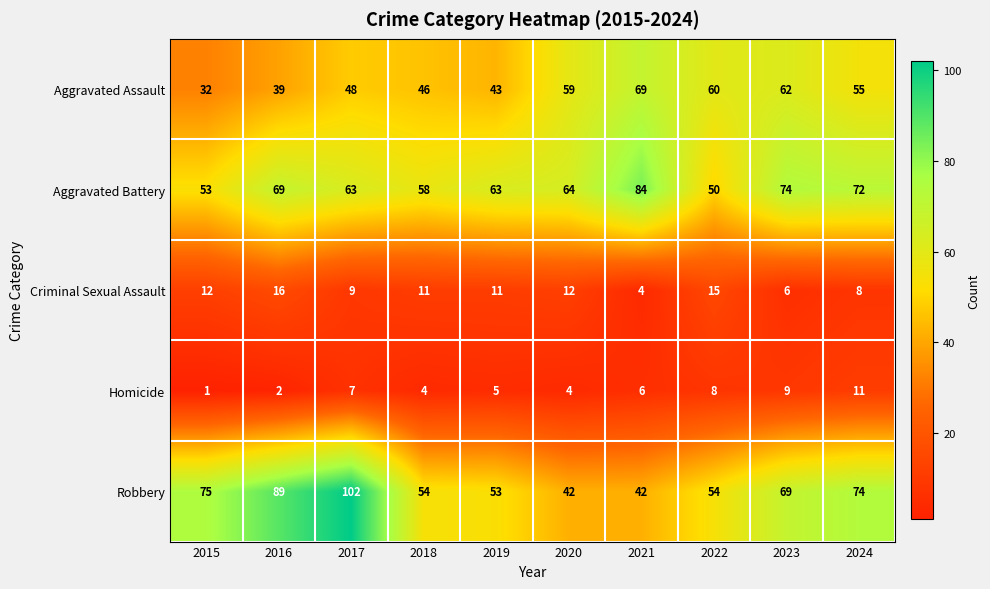

How many data points in Robbery are less than 69?

5